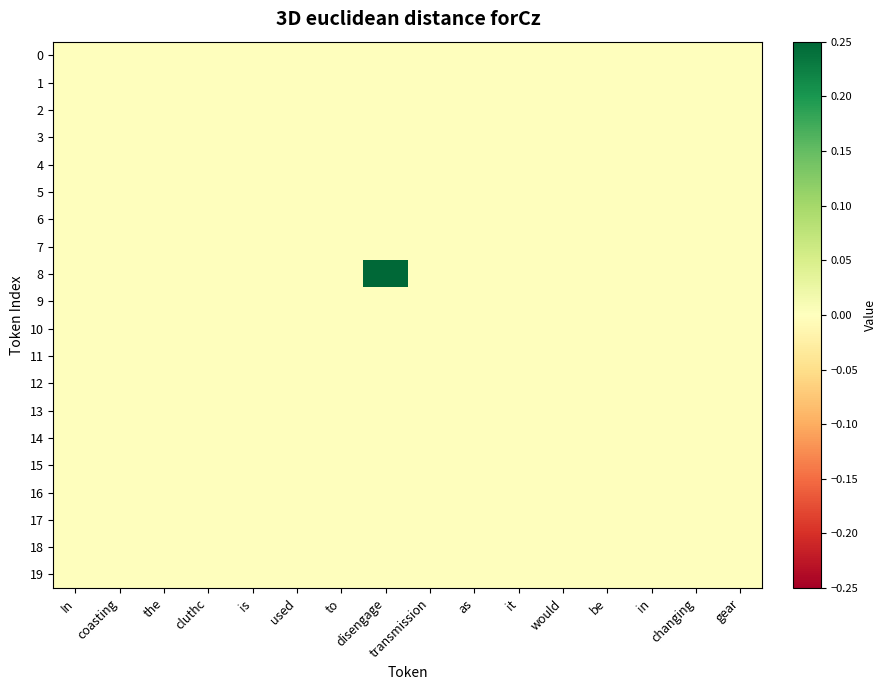

At how many categories does at least one series exceed 0?

1